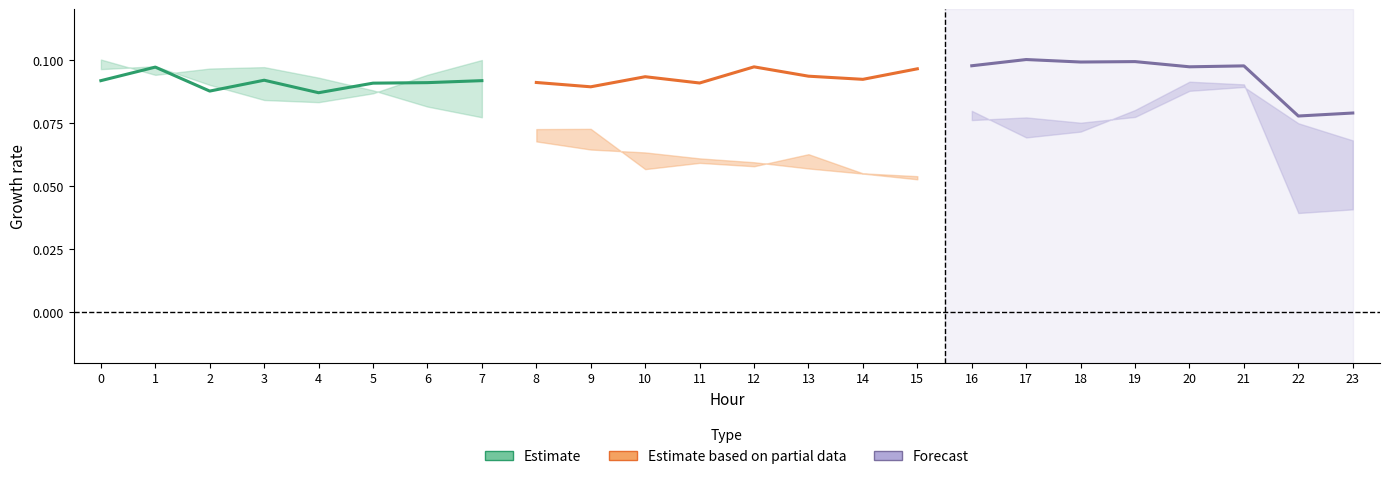

Does the chart display data point markers on the line(s)?

No